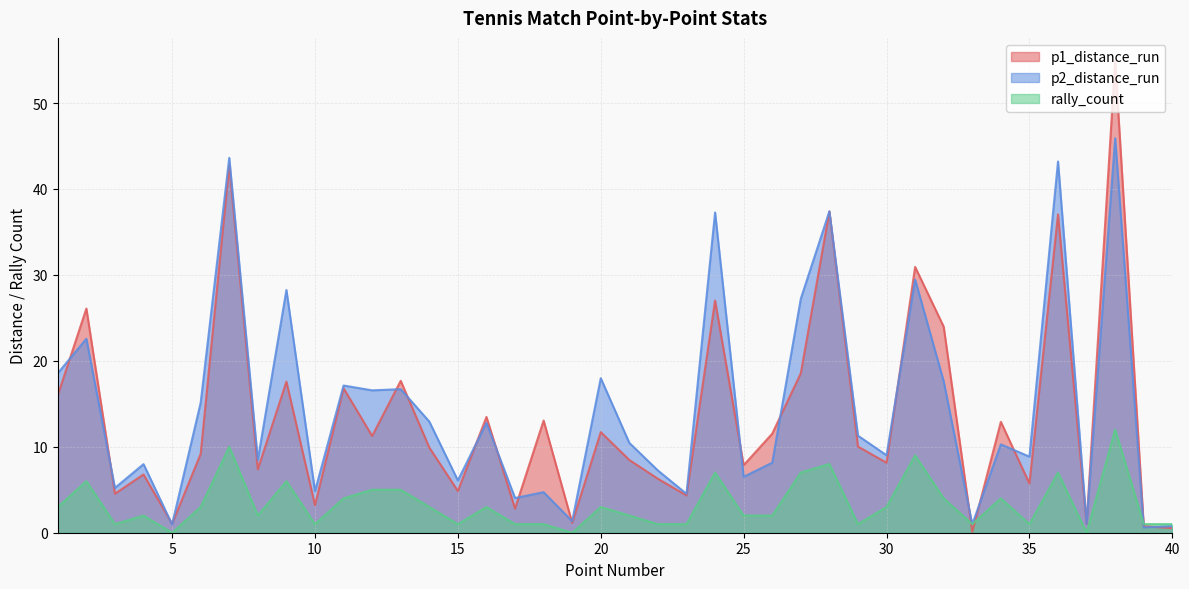

How many data points does each series have?

40